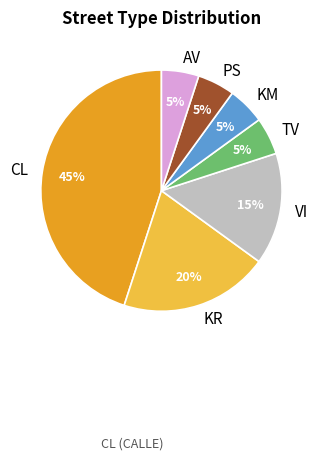

True or false: CL accounts for 60% of the total.

False